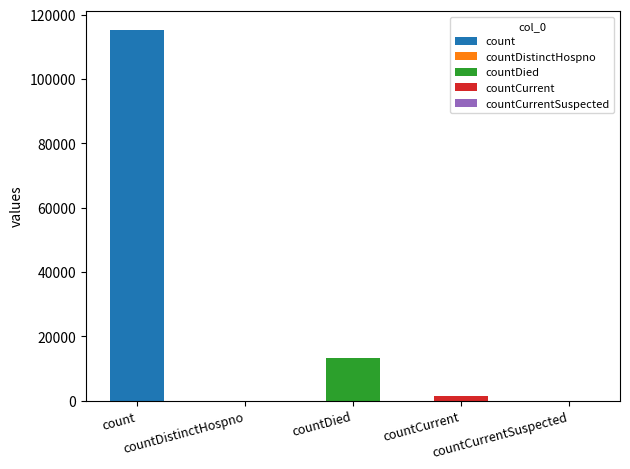

What position from the right is count?

5